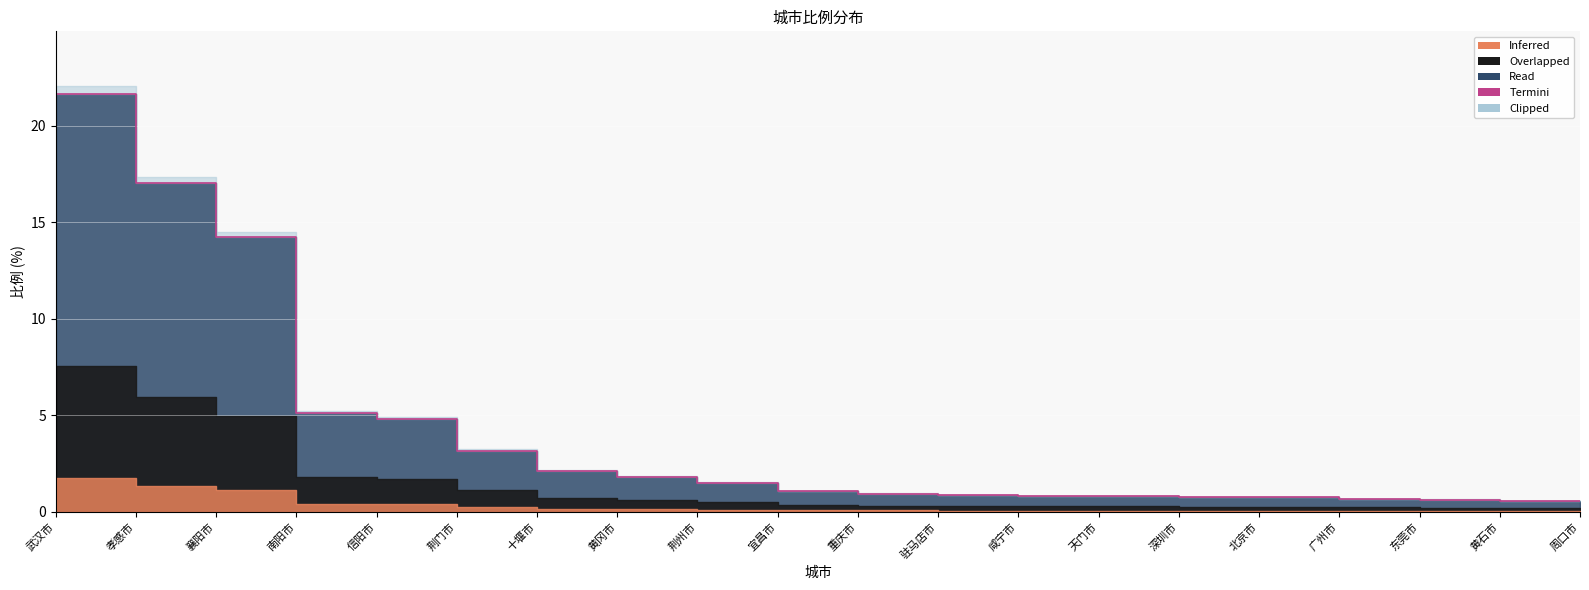

What is the difference between the second highest and second lowest values?

16.4